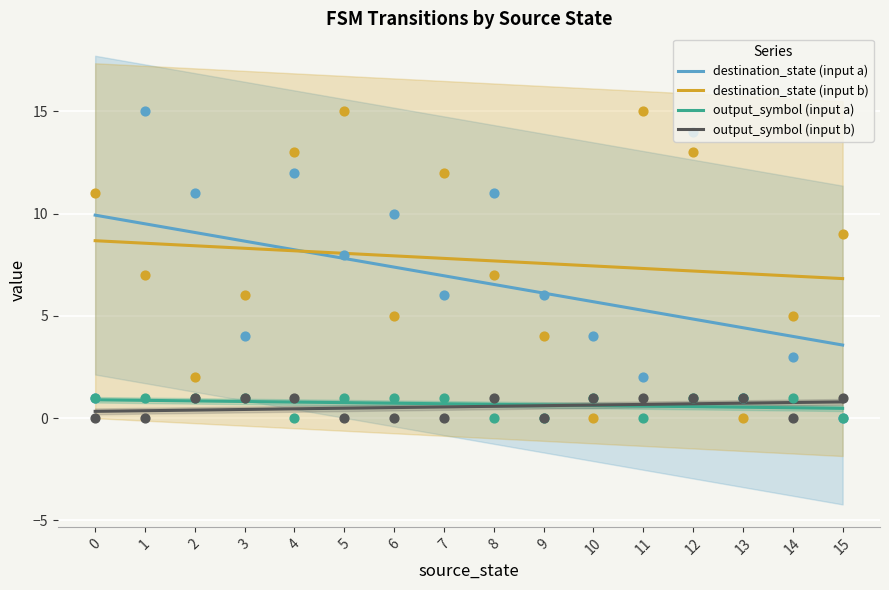

At how many categories does at least one series exceed 4?

16